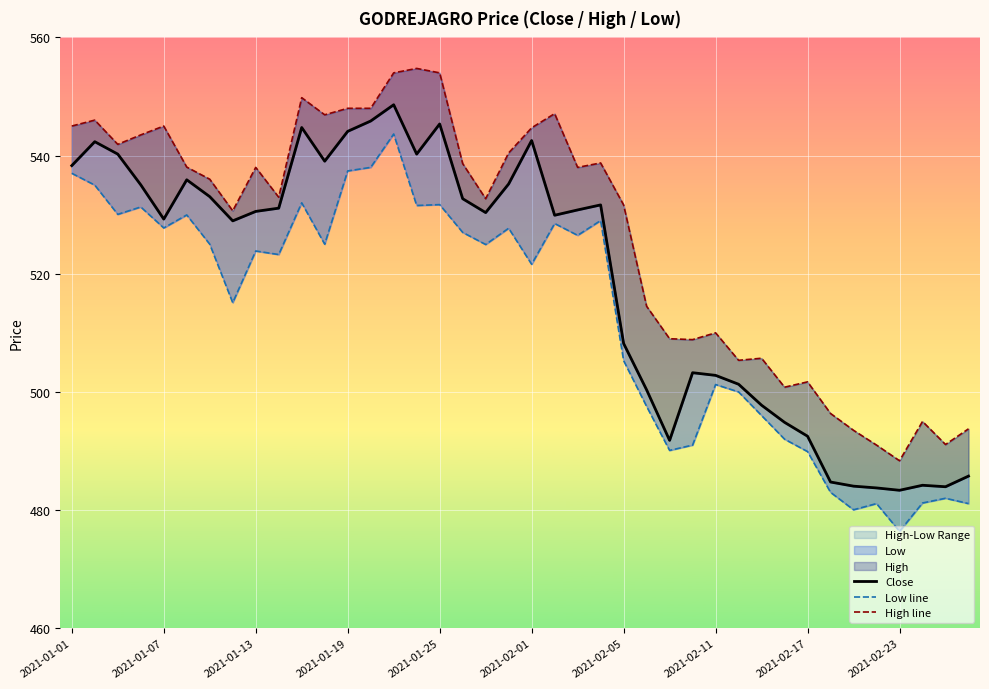

Is it true that Low line equals 887.5 at 21?

False